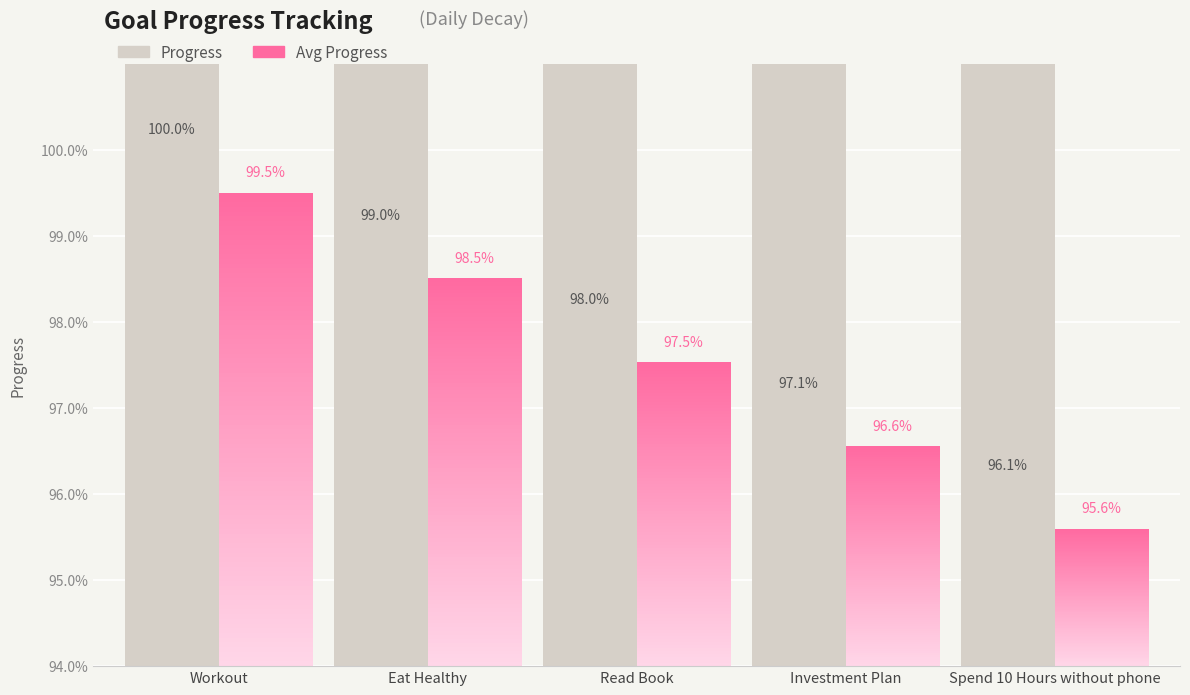

Which series changed the most between Read Book and Spend 10 Hours without phone?

Progress